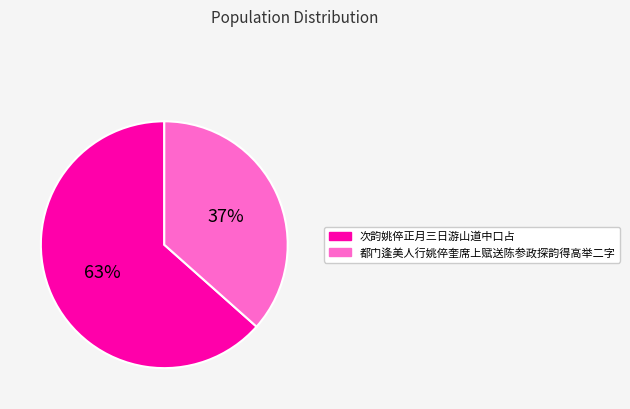

Which category has the biggest portion of the pie?

次韵姚倅正月三日游山道中口占